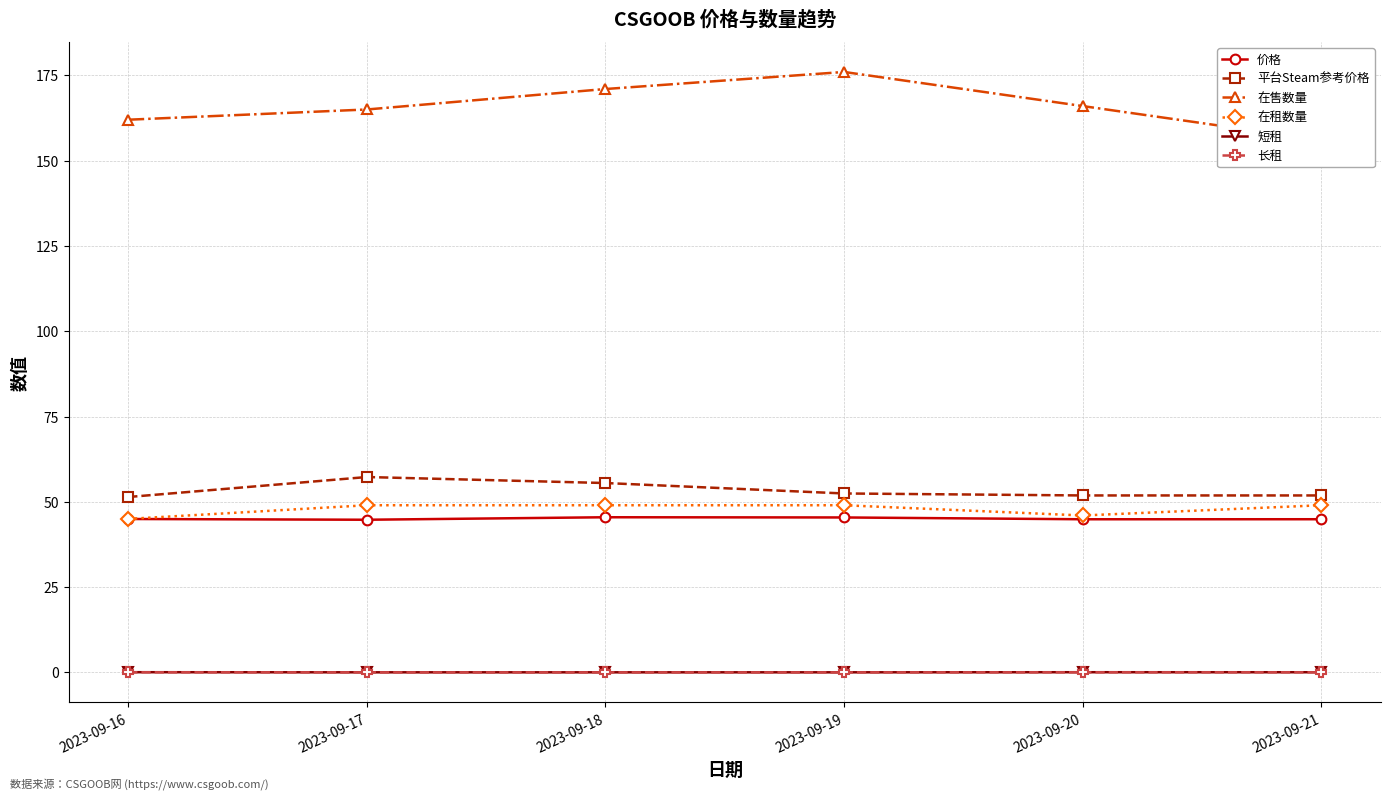

What are all the series names shown in the legend?

价格, 平台Steam参考价格, 在售数量, 在租数量, 短租, 长租